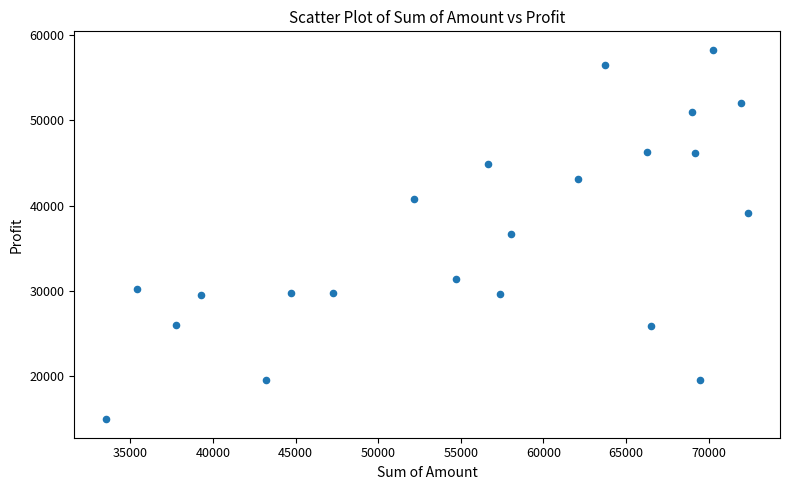

What is the range of Y values (max minus min)?

43330.9